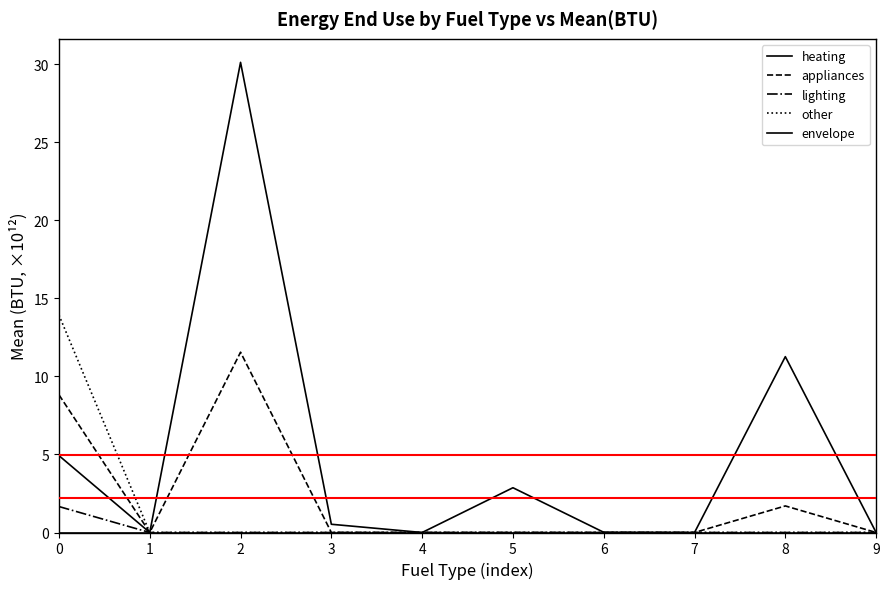

What is the difference between the maximum and second lowest values in the heating series?

30.1